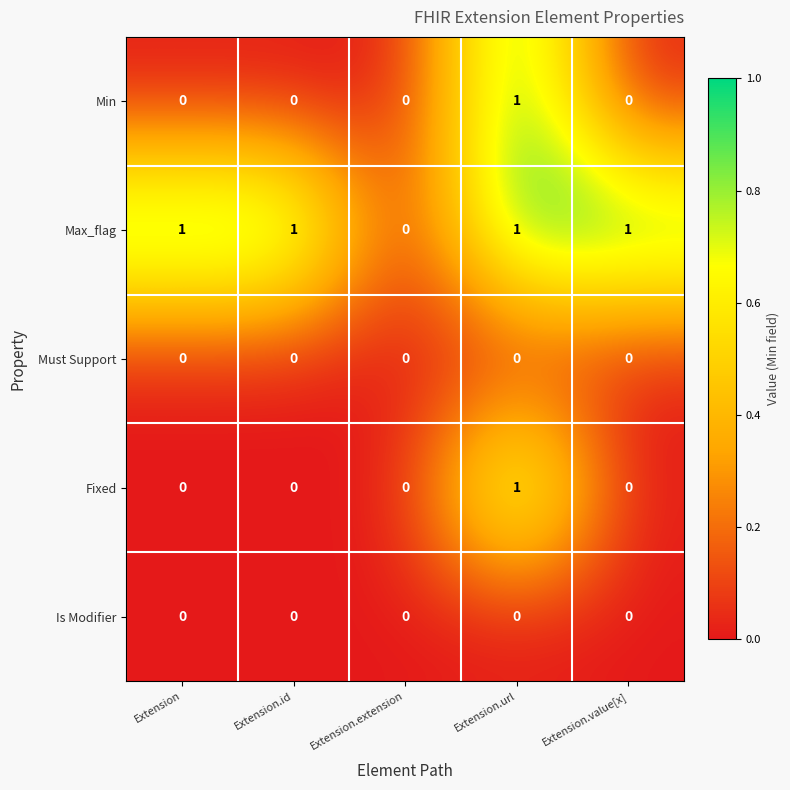

How many series are shown in this chart?

5